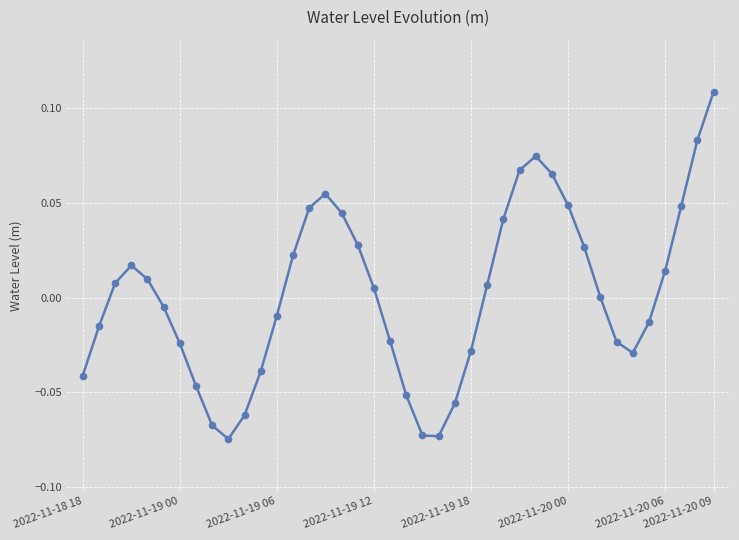

How many lines are shown in the chart?

1